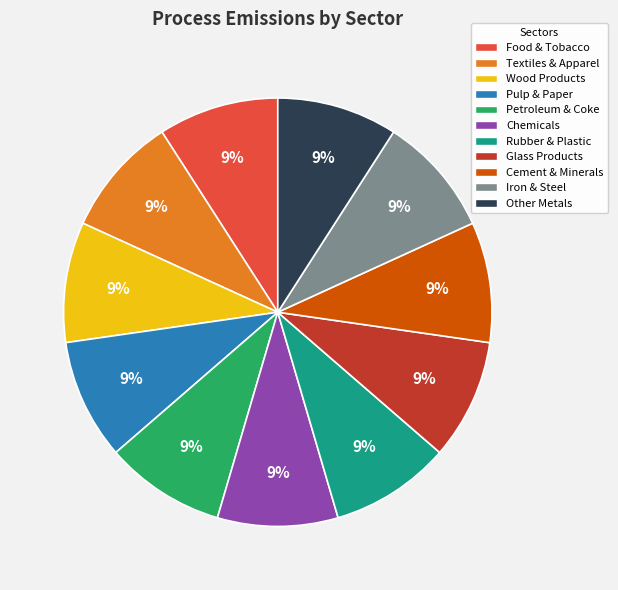

Is Textiles & Apparel the majority of the pie?

No